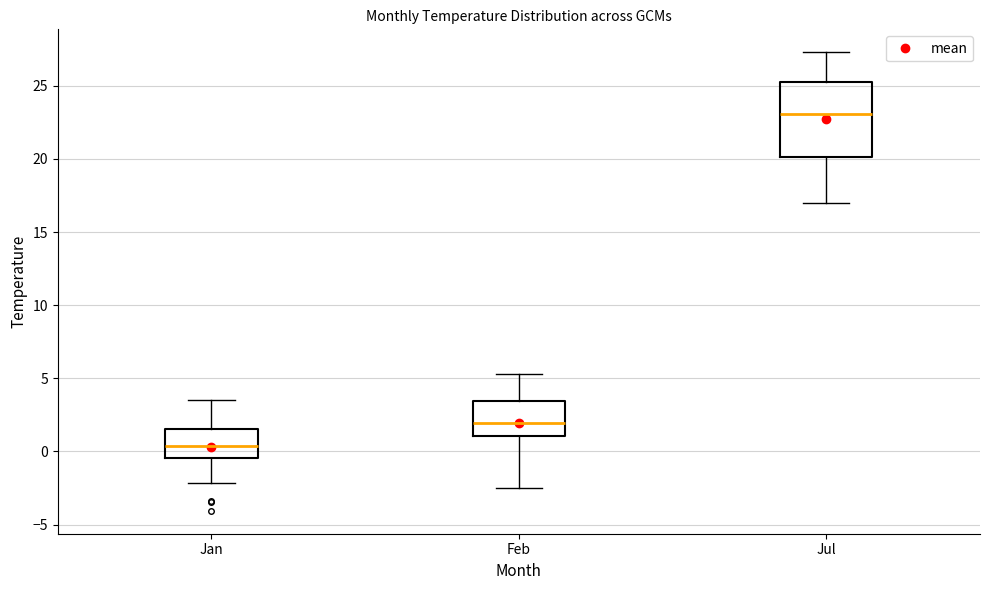

Where does the lower whisker of the box for Jan end on the y-axis? The values are not printed on the chart, so give them approximately, as read against the axis.

-2.0